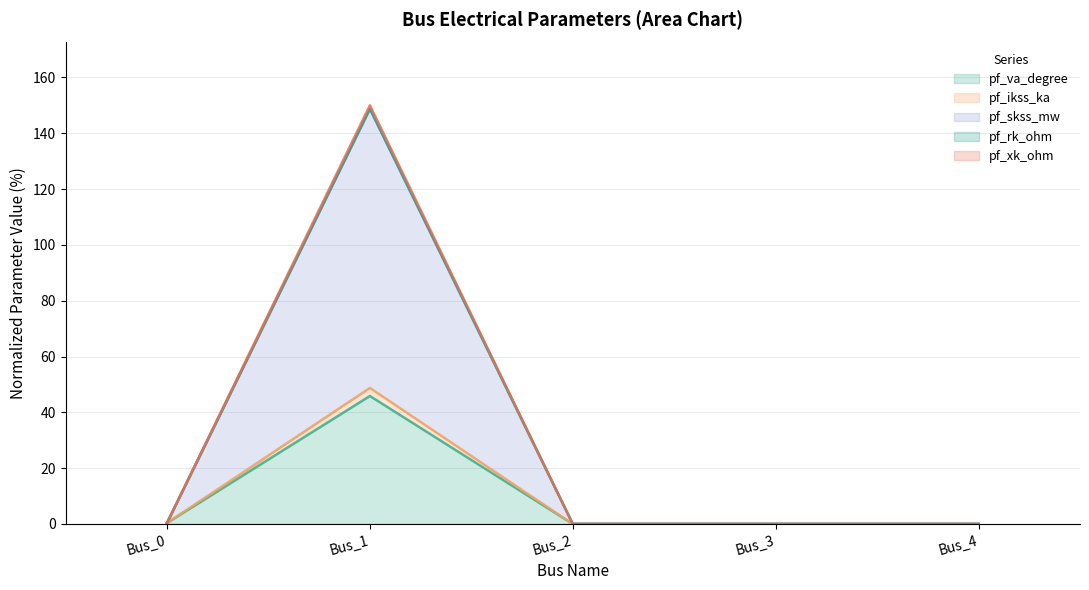

Between Bus_3 and Bus_4, which series saw the biggest shift?

pf_va_degree